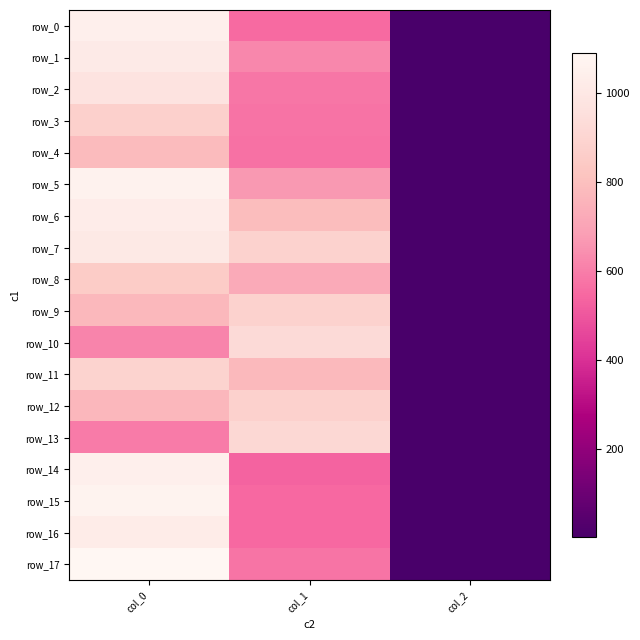

The value of row_0 at col_1 is 797.7. True or false?

False